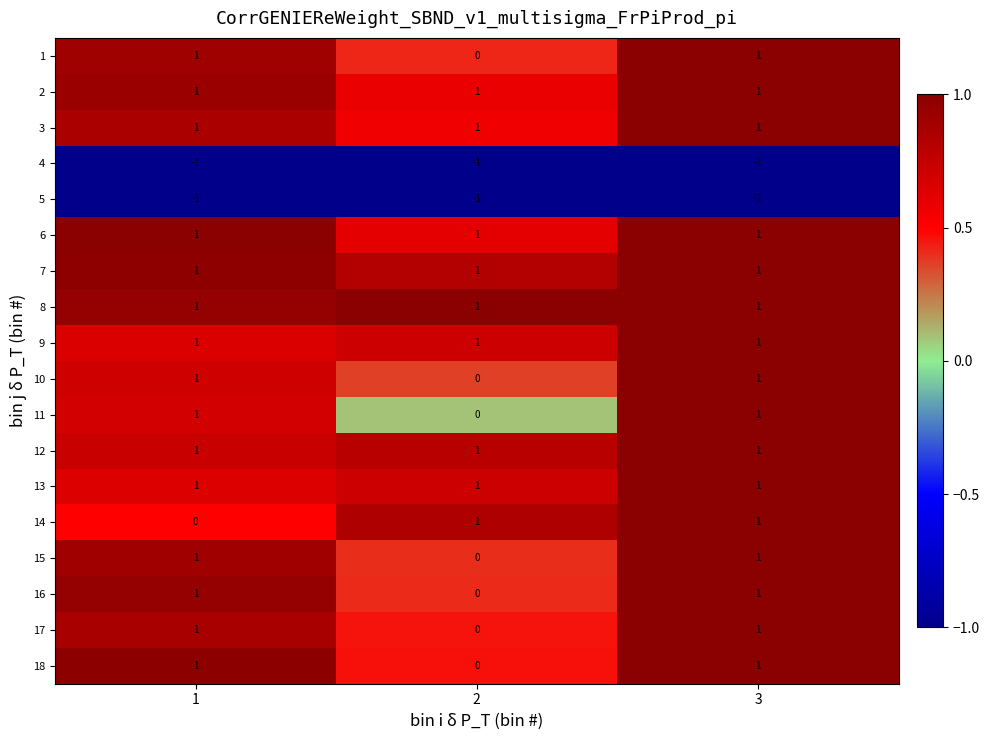

The 13 series shows 1 at 3. True or false?

True